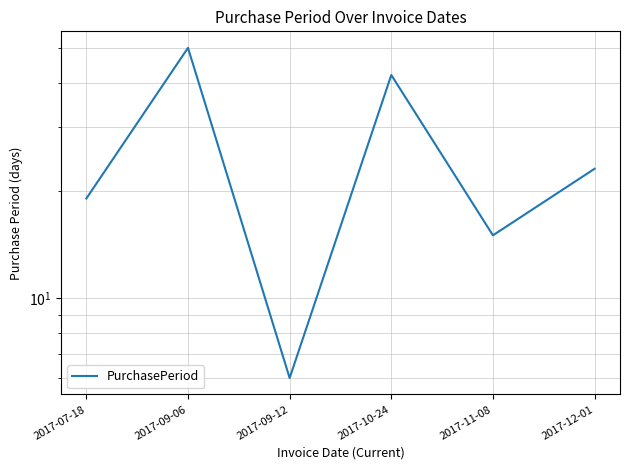

What is the difference between the second highest and second lowest values?

27